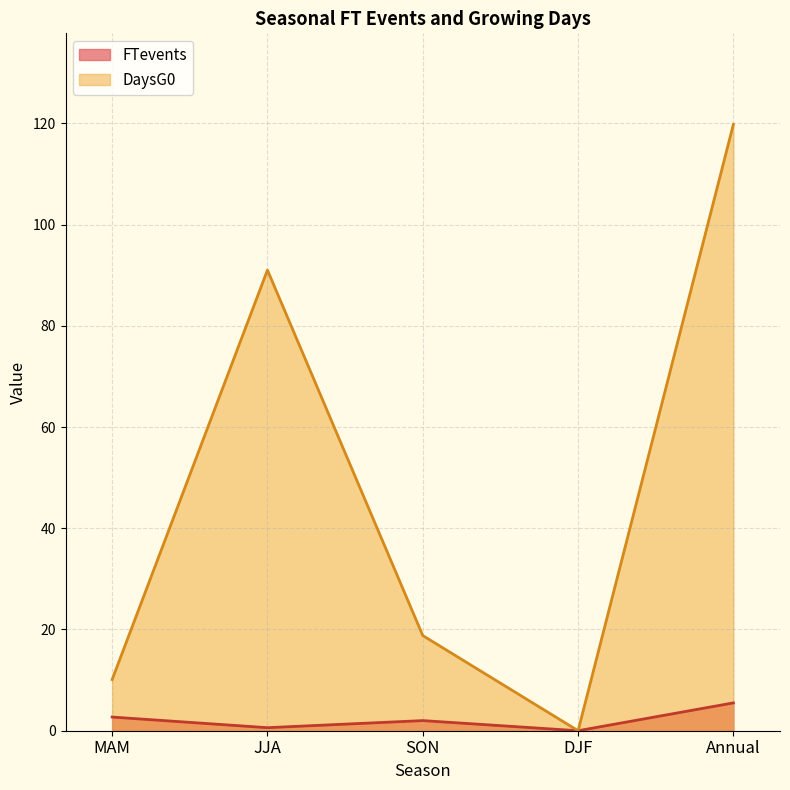

Reading left to right, list all the values displayed in this chart.

FTevents: MAM=2.7	JJA=0.6	SON=2.0	DJF=0.0	Annual=5.5
DaysG0: MAM=10.1	JJA=91.0	SON=18.8	DJF=0.0	Annual=119.8